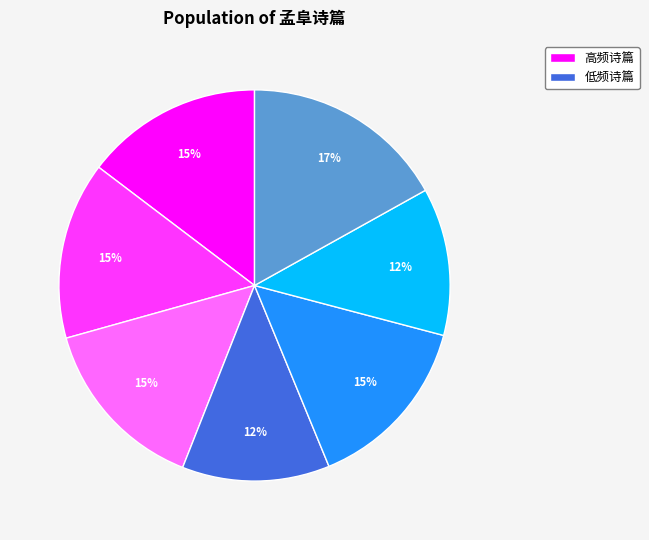

Is there any slice that represents more than half of the pie?

No